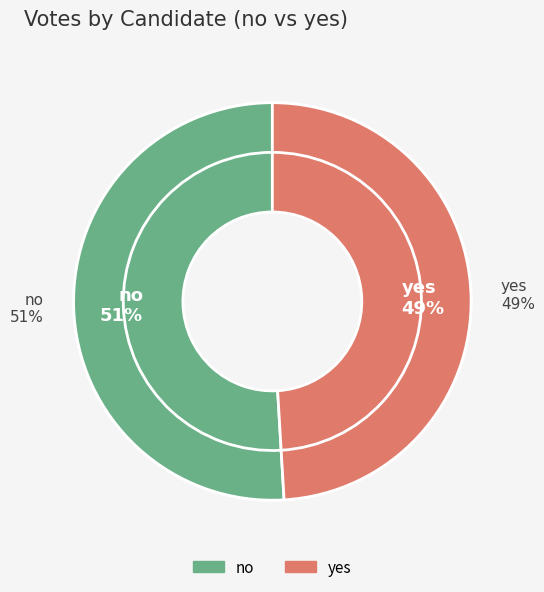

How many segments does this pie chart have?

2